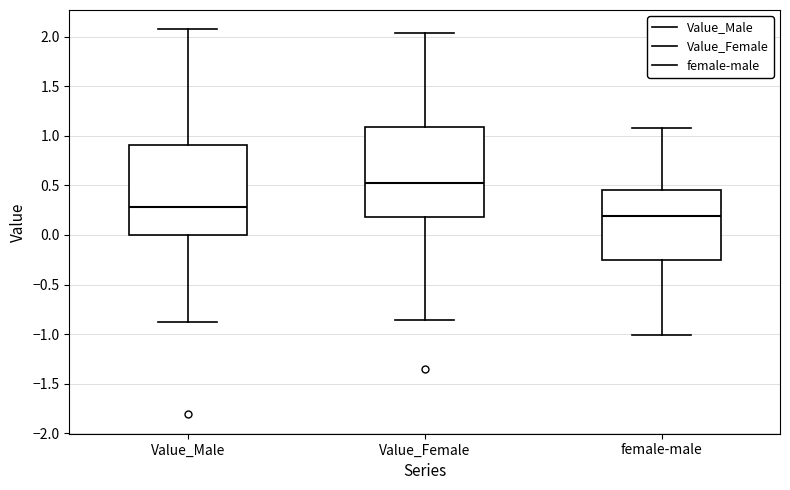

Which box has the highest median line?

Value_Female